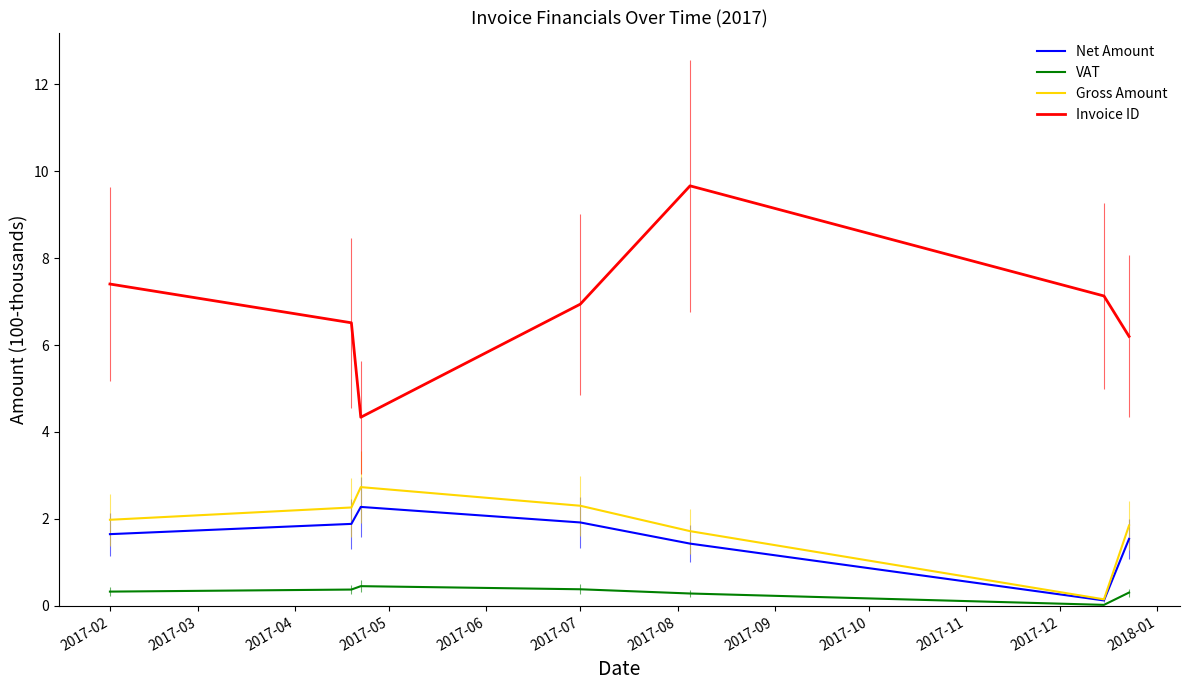

Does the chart display data point markers on the line(s)?

No